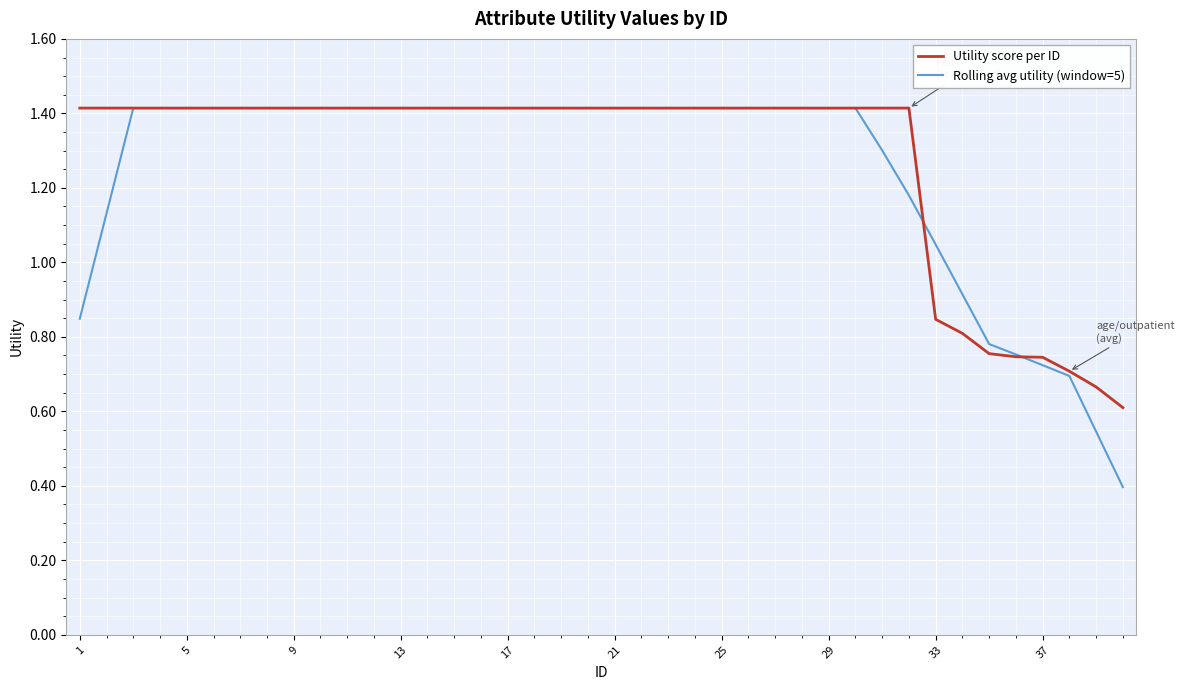

Which series has the largest total across all categories?

Utility score per ID